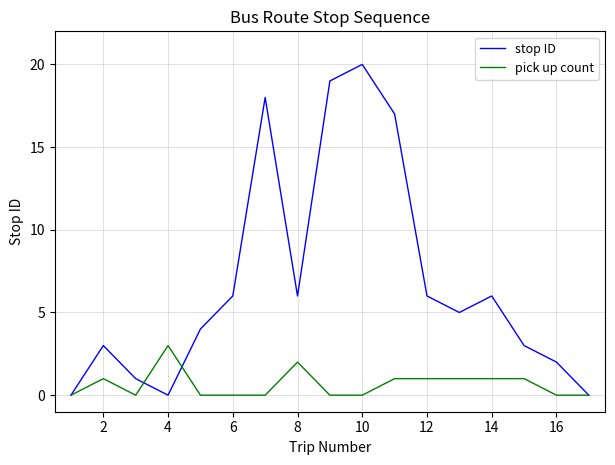

What is the greatest value displayed?

20